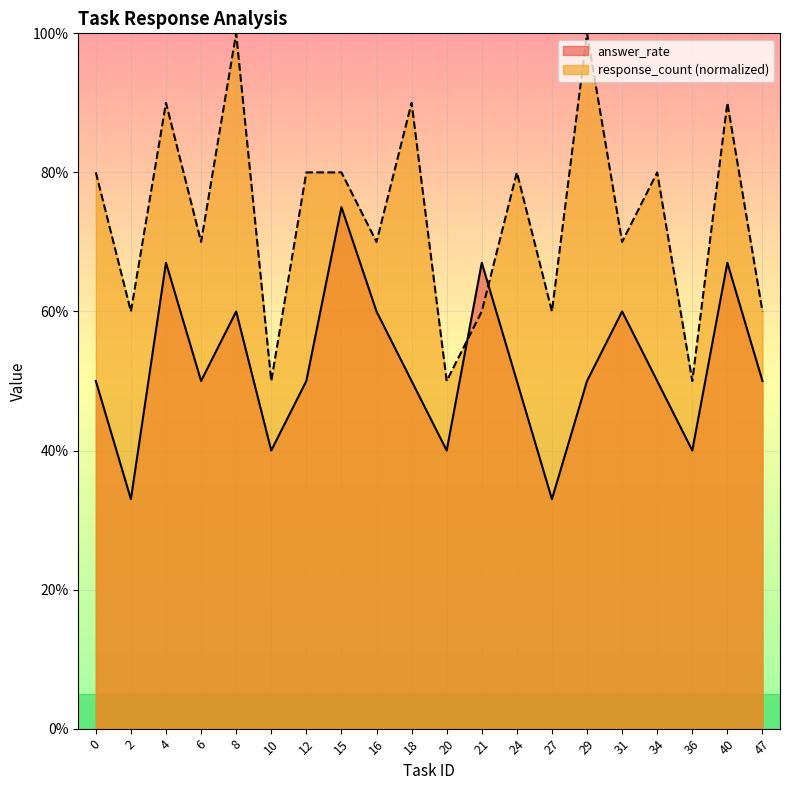

Count the number of data series in this chart.

2